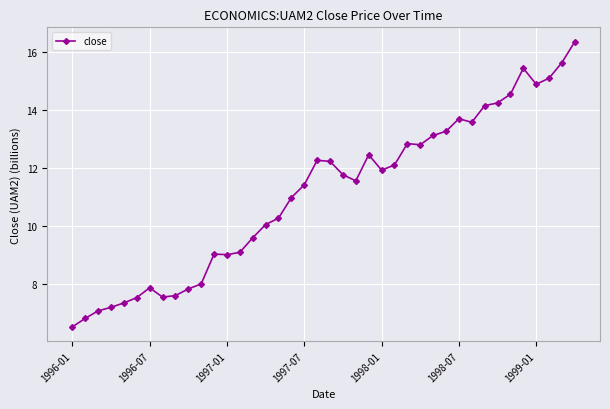

What is the minimum value shown in the chart?

6.5